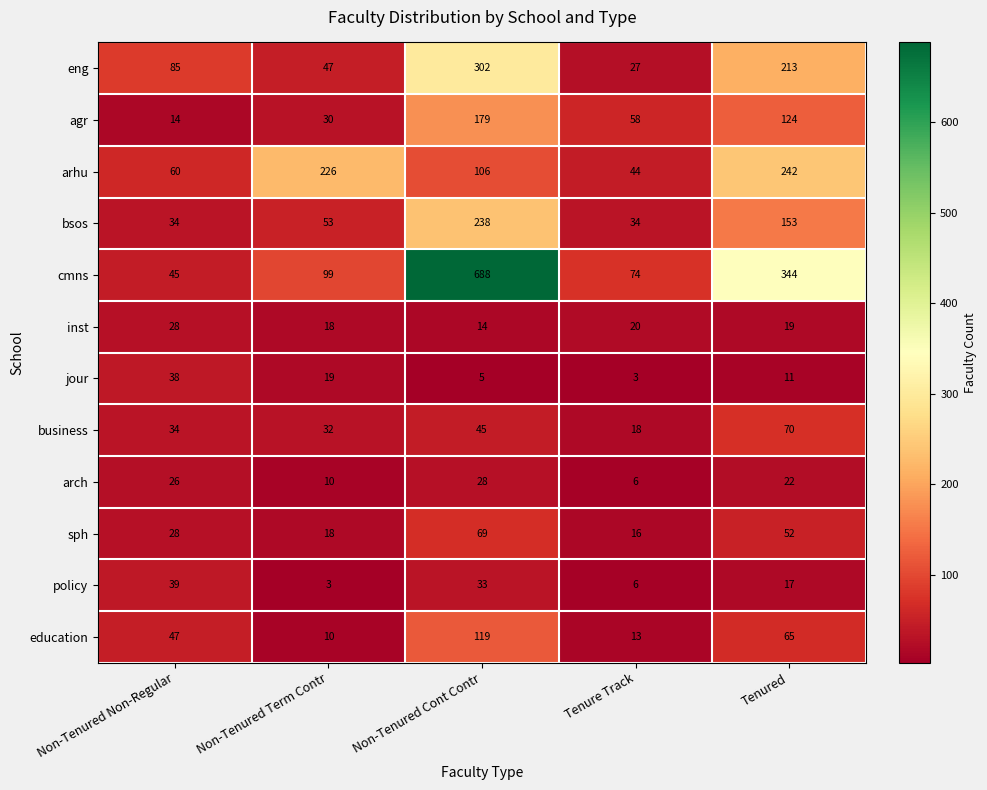

The sph series shows 16 at Tenure Track. True or false?

True